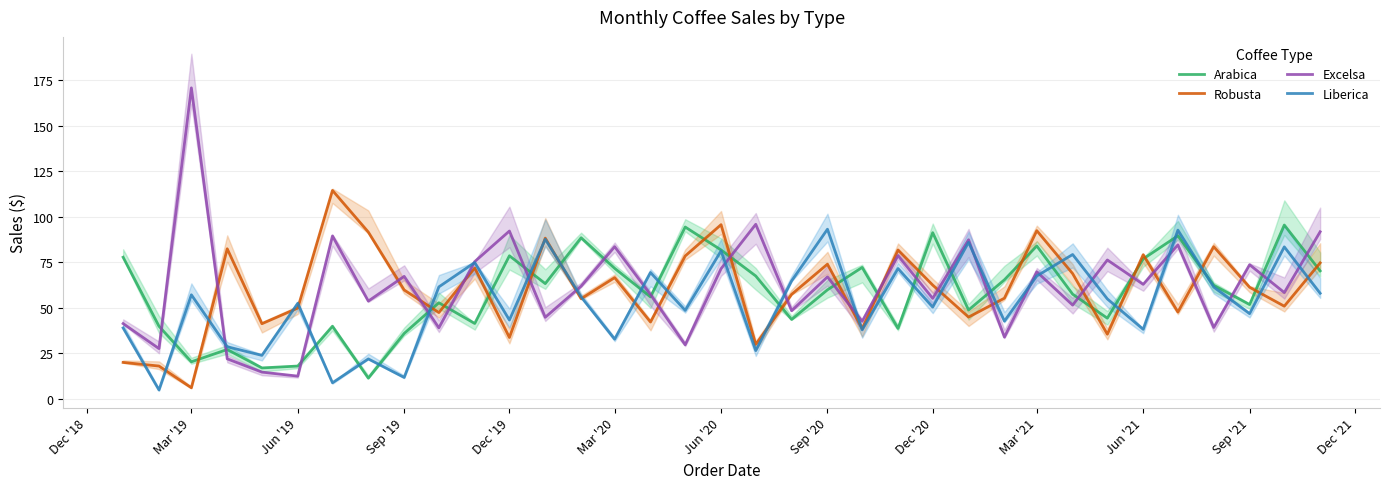

Which category has the highest value in the Excelsa series?

Mar '19